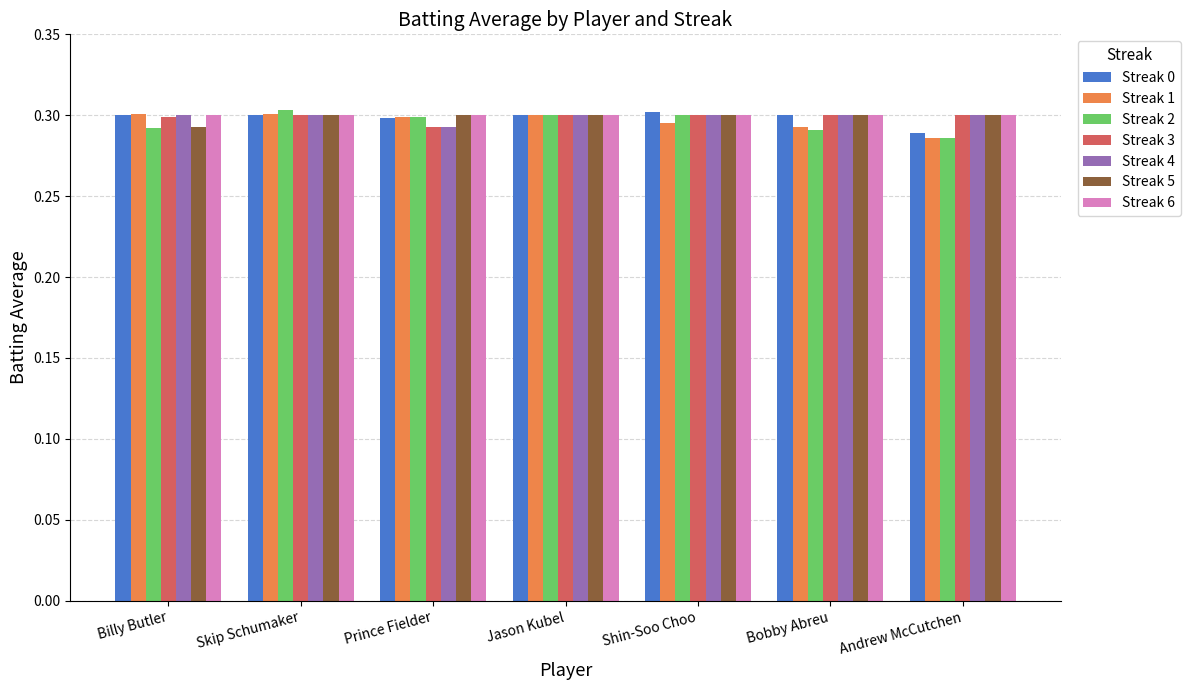

What is the sum of the Streak 1 values at Skip Schumaker and Billy Butler?

0.6